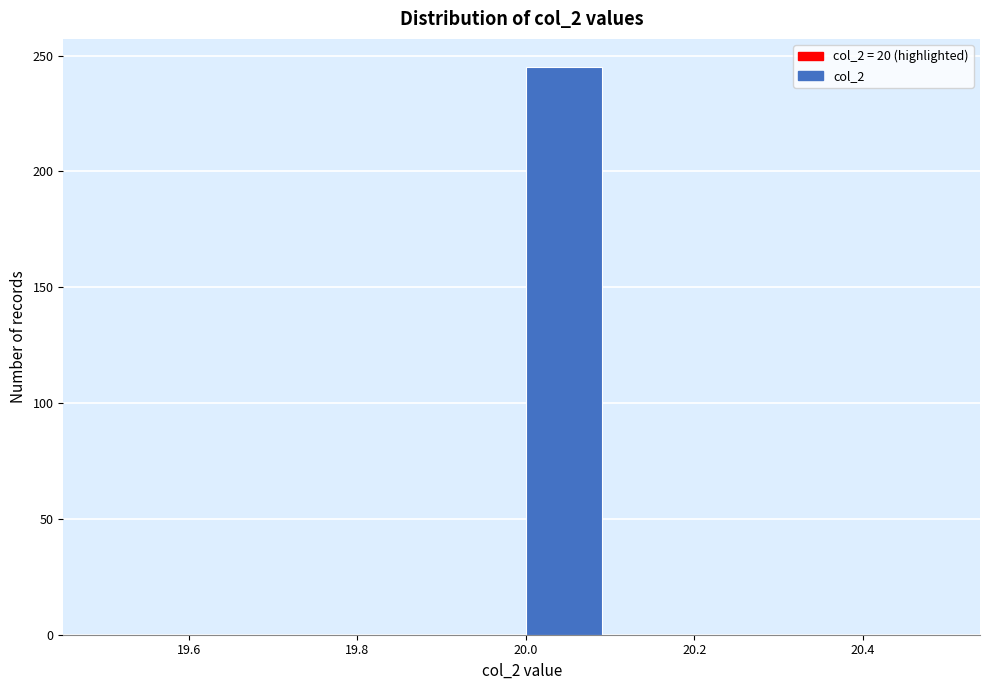

Reading left to right, transcribe this chart: for each bar, give the range it covers on the x-axis and its height. The values are not printed on the chart, so give them approximately, as read against the axis.

19.5 to 19.6: 0
19.6 to 19.7: 0
19.7 to 19.8: 0
19.8 to 19.9: 0
19.9 to 20.0: 0
20.0 to 20.1: 245
20.1 to 20.2: 0
20.2 to 20.3: 0
20.3 to 20.4: 0
20.4 to 20.5: 0